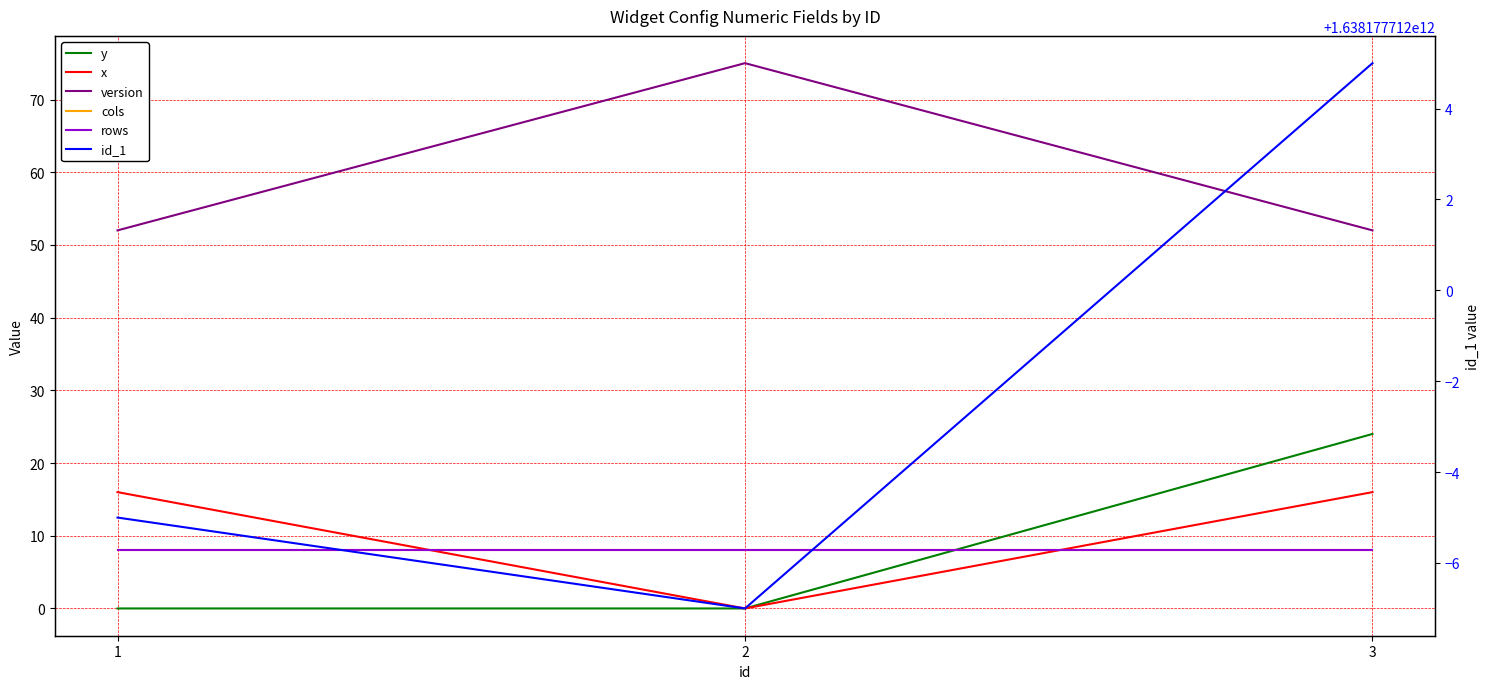

Which series has the largest total across all categories?

id_1